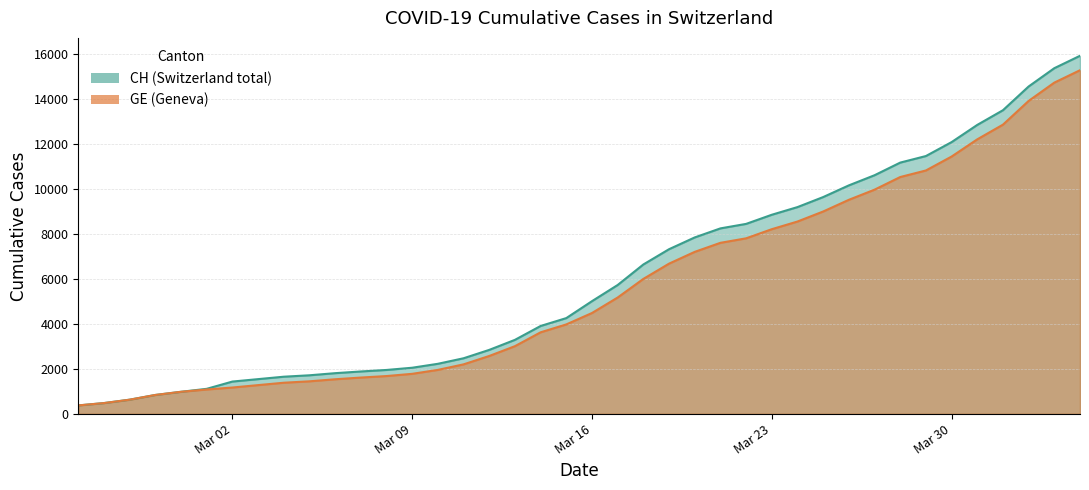

How many values in the CH series are below 5012?

20